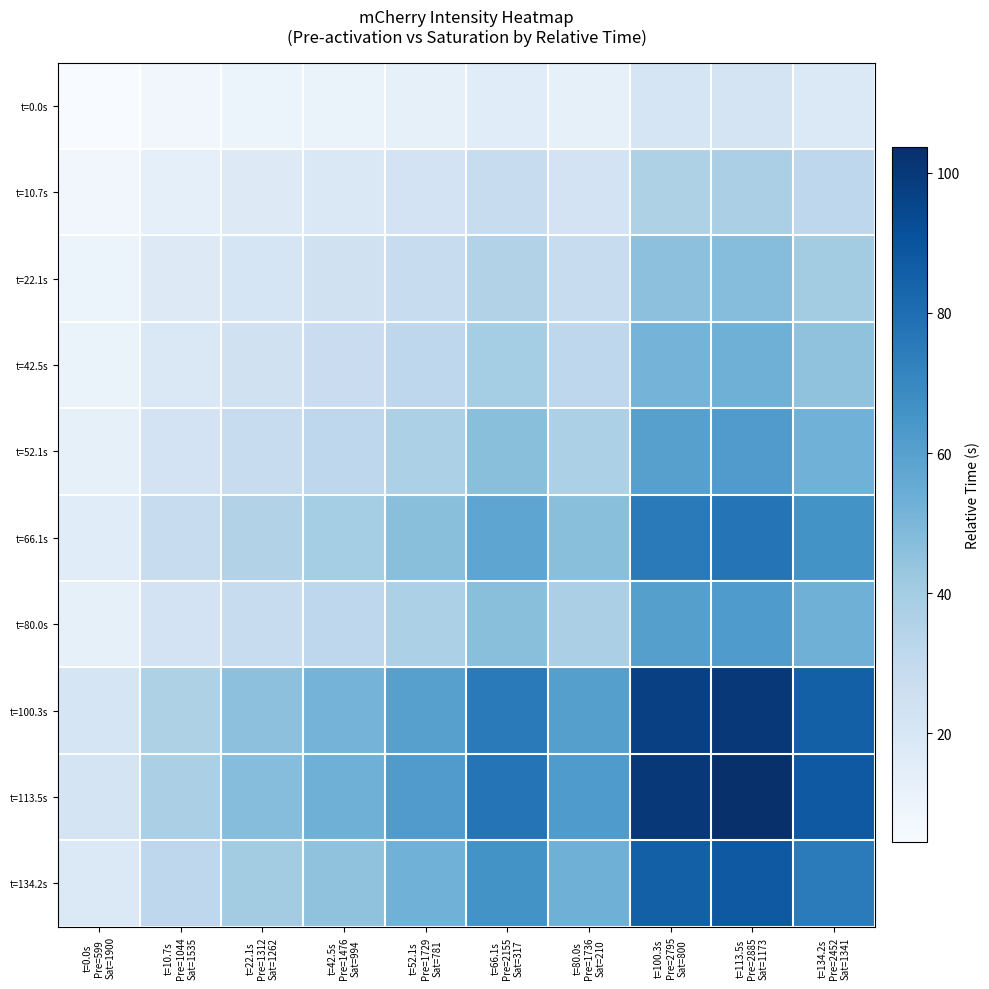

At which category is the sum across all series the highest?

t=113.5s
Pre=2885
Sat=1173